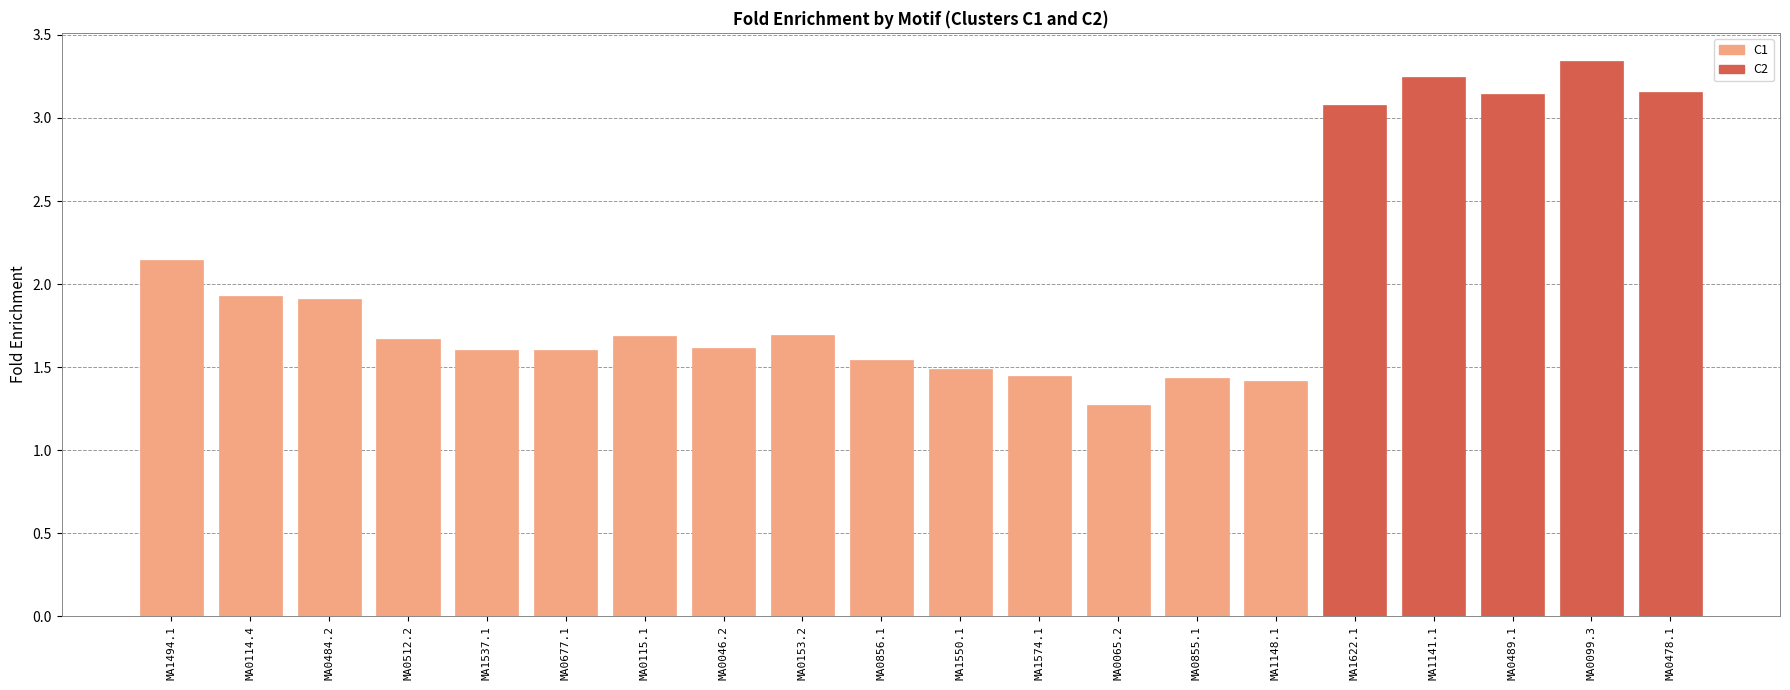

What is the change in value from MA0115.1 to MA1622.1?

+1.4